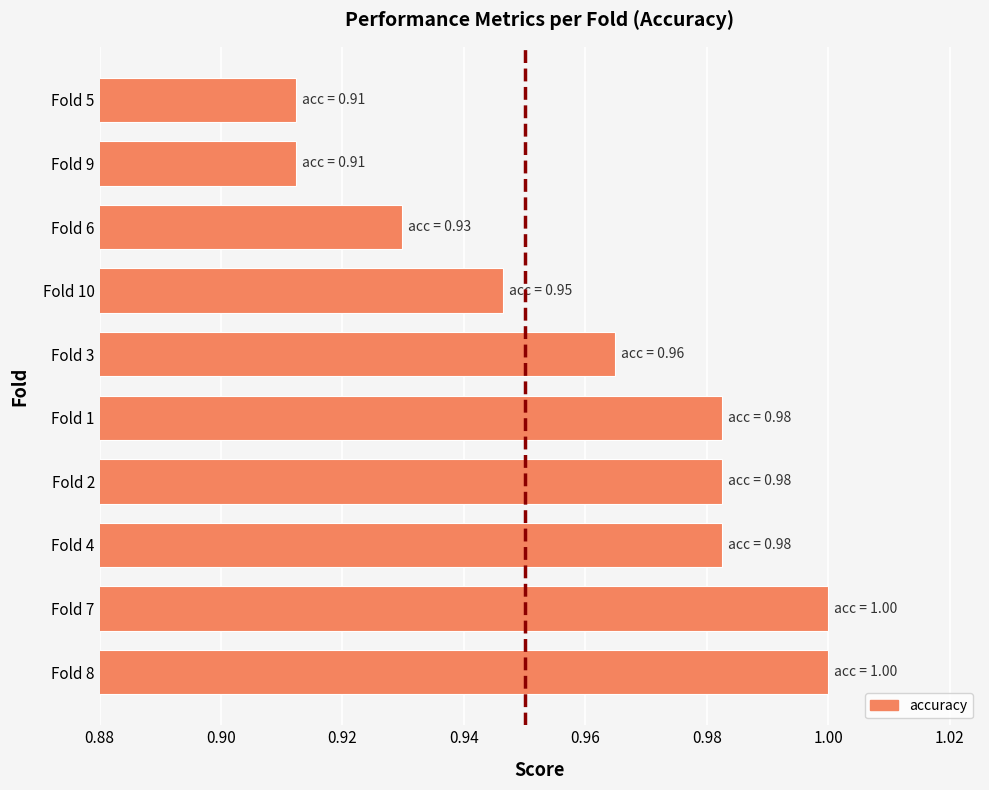

What is the sum of the values at Fold 5 and Fold 7?

1.9